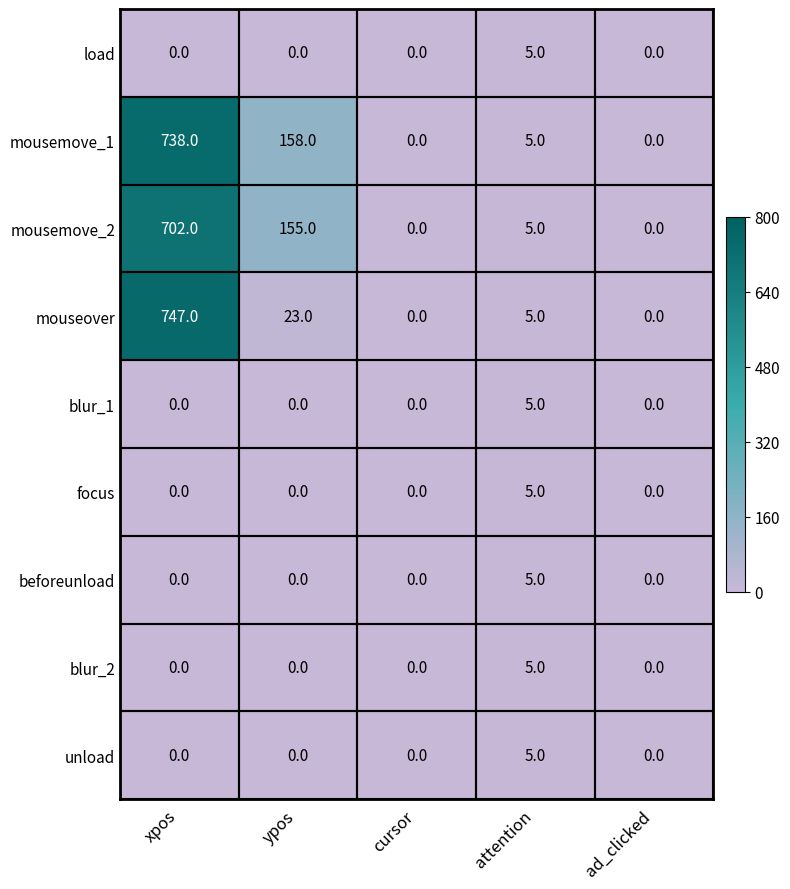

Count the number of categories in the chart.

5